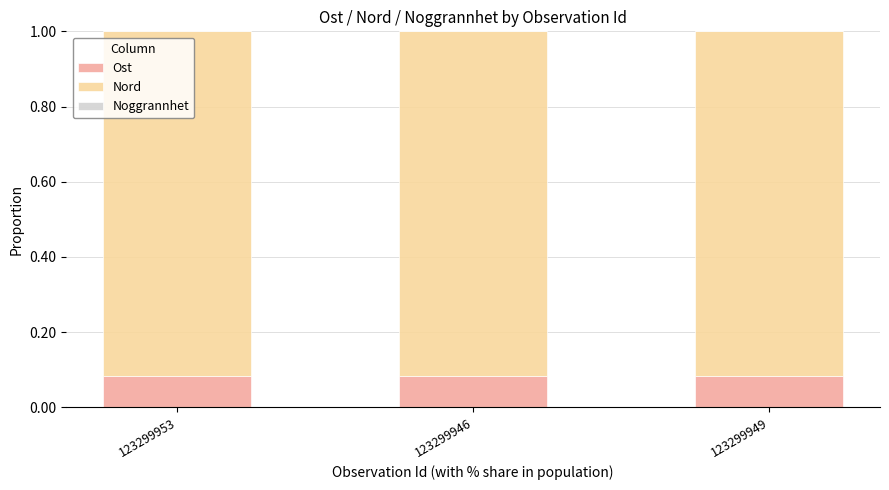

Does the chart contain stacked bars?

Yes